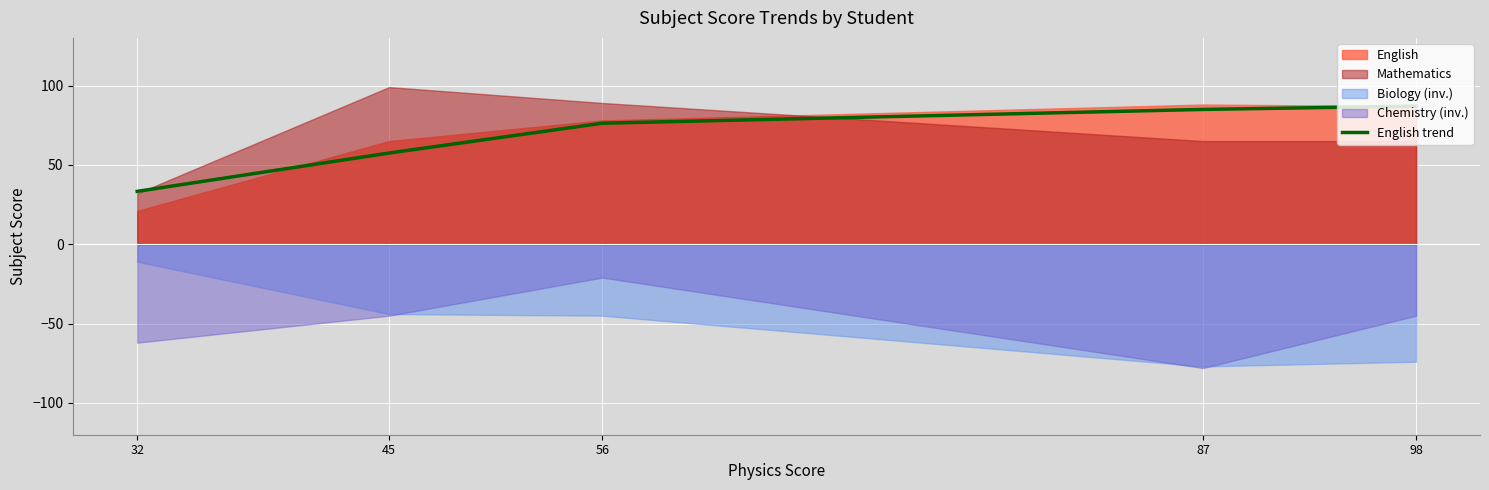

What is the value of the 5th point from the left?

87.0